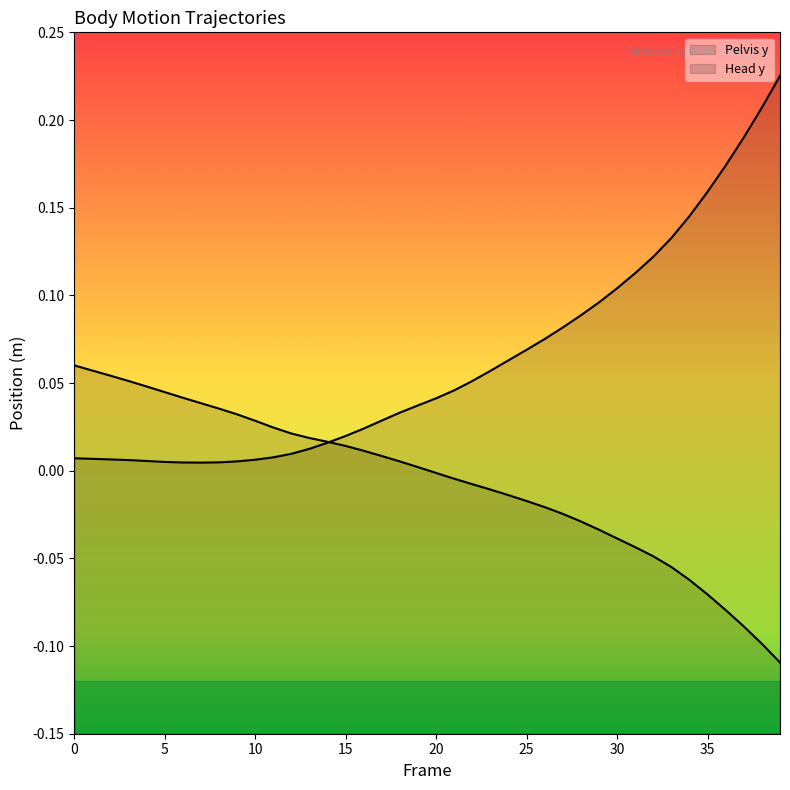

Which series has the largest range (max minus min)?

Head y